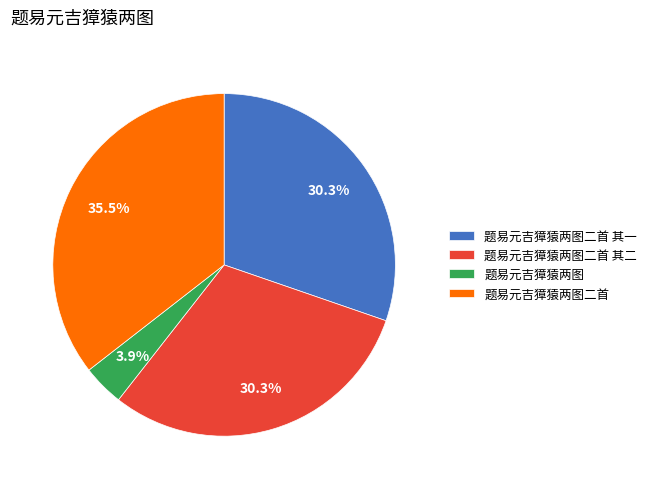

What is the ratio of the value at 题易元吉獐猿两图二首 其二 to the value at 题易元吉獐猿两图二首?

0.9